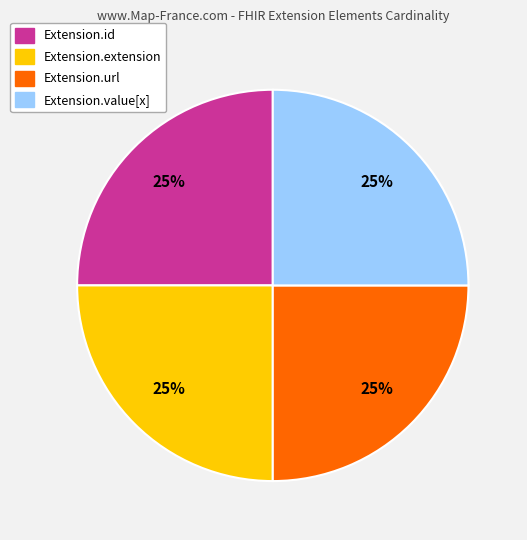

Approximately how many times larger is the value at Extension.id compared to Extension.url?

1.0